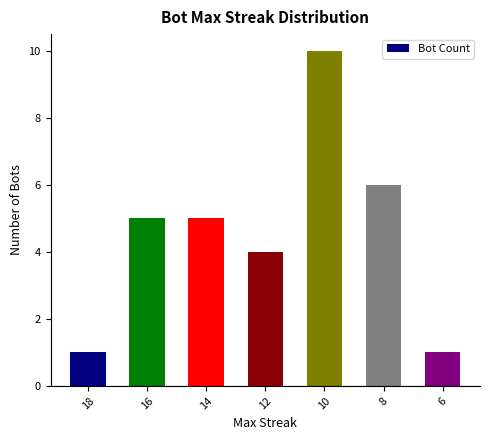

What is the change in value from 14 to 6?

-4